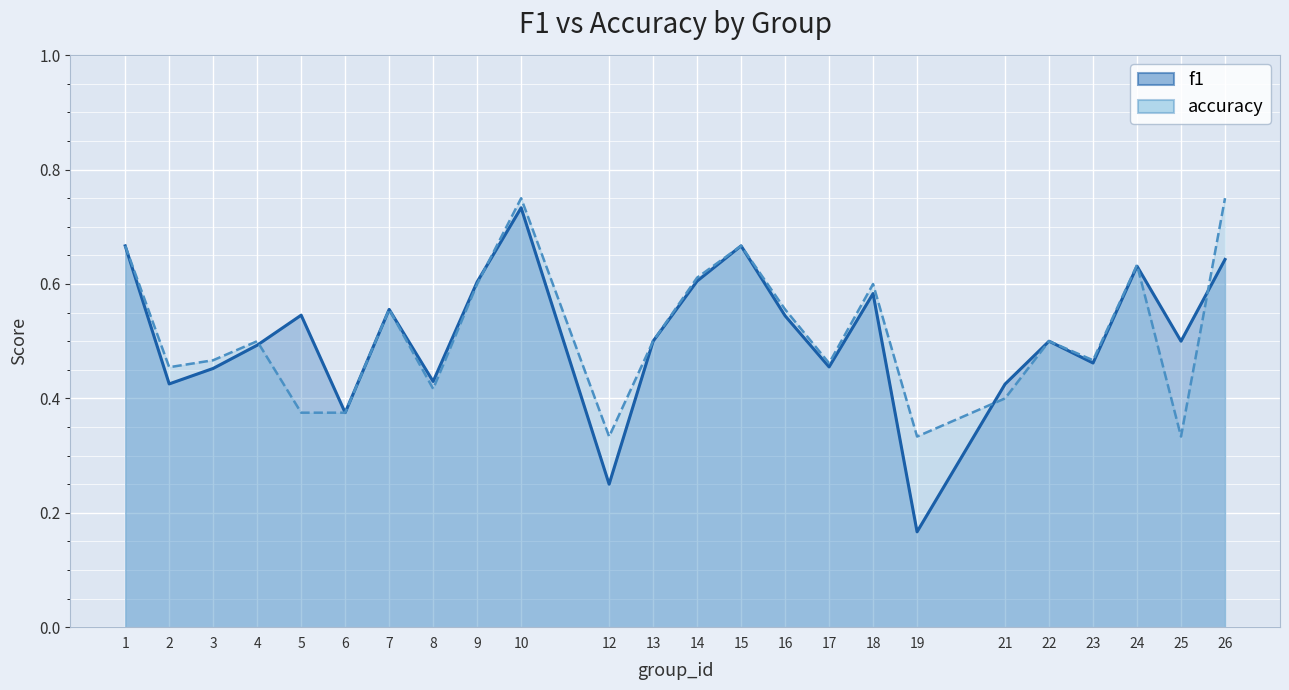

The value of f1 at 9 is 0.6. True or false?

True